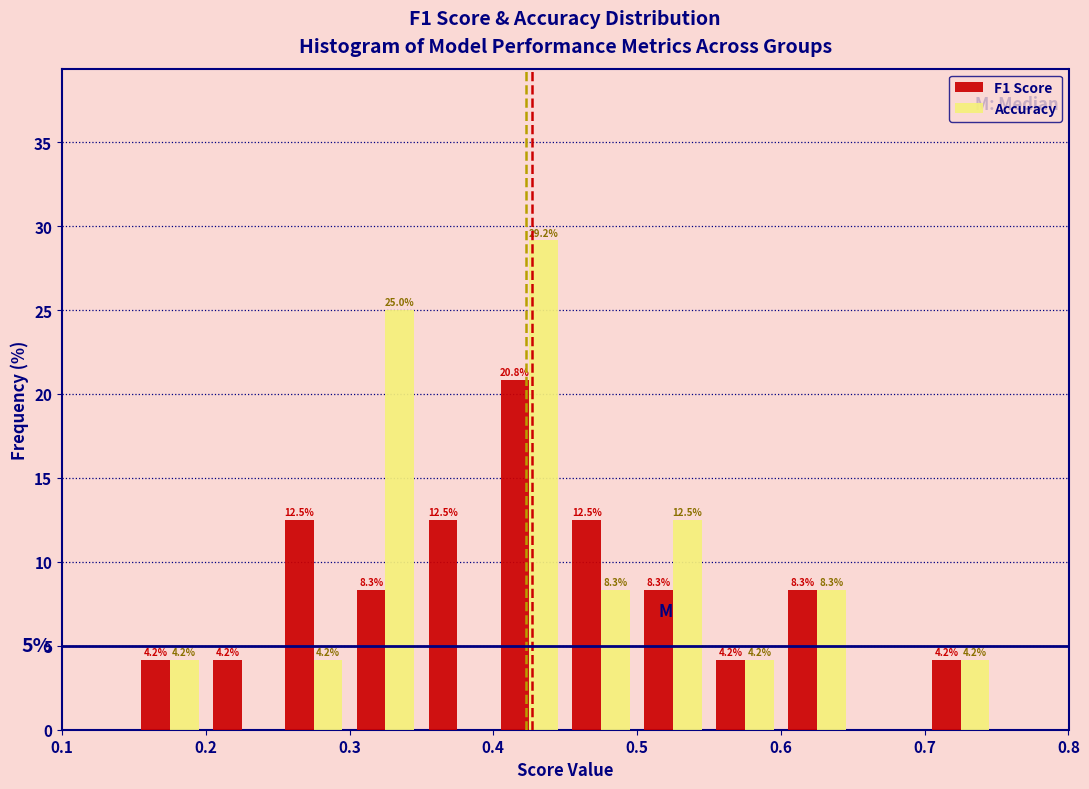

In the F1 Score series, which range on the x-axis has the tallest bar?

0.40 to 0.45